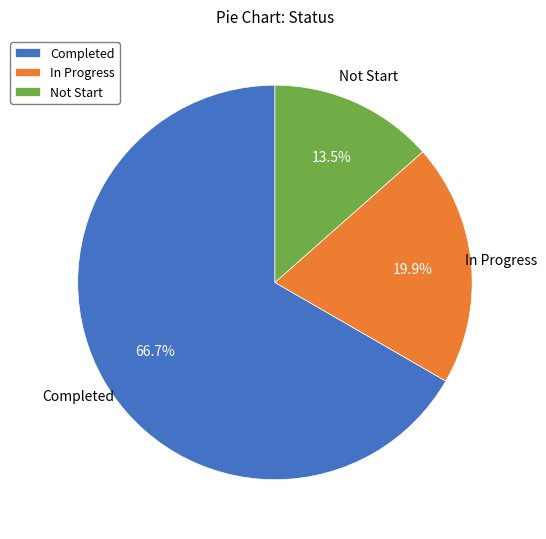

Count the number of slices in the pie.

3